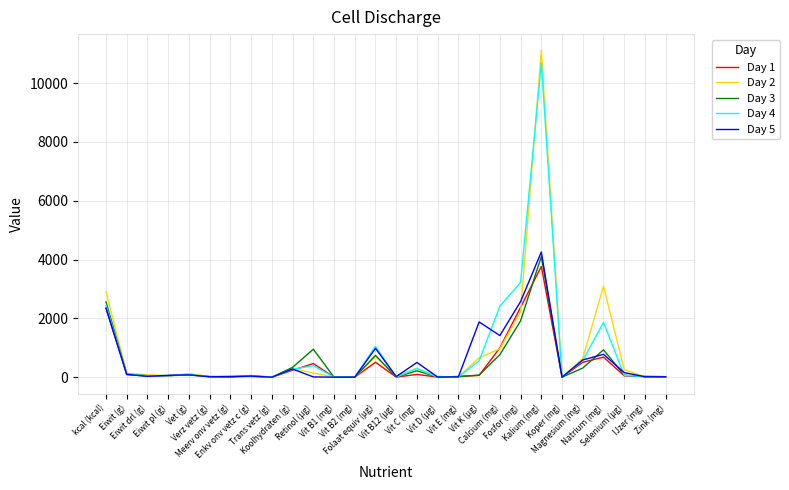

Which series has the widest spread of values?

Day 2